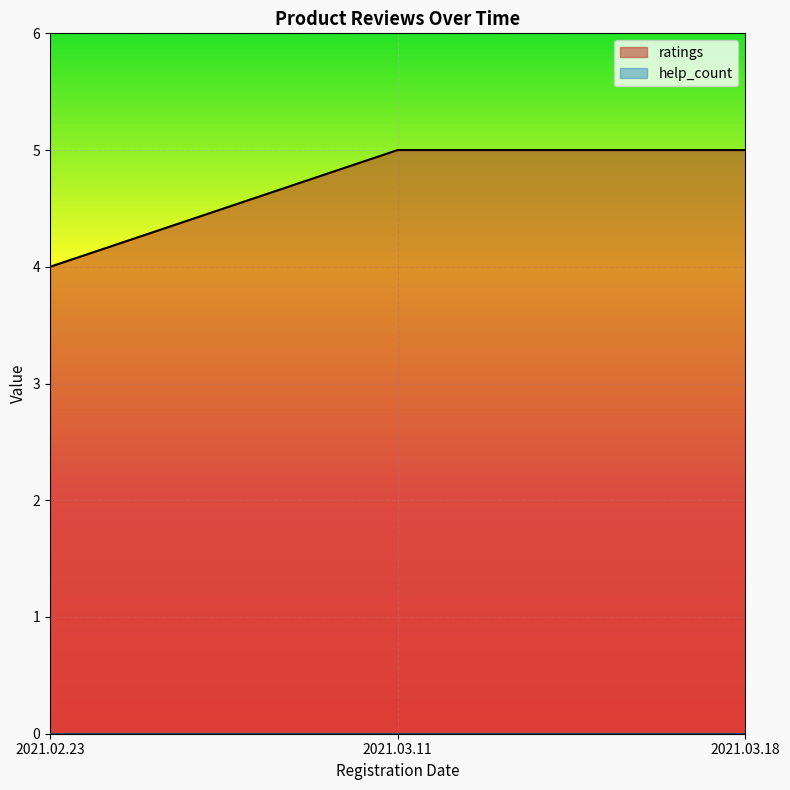

What is the greatest value displayed?

5